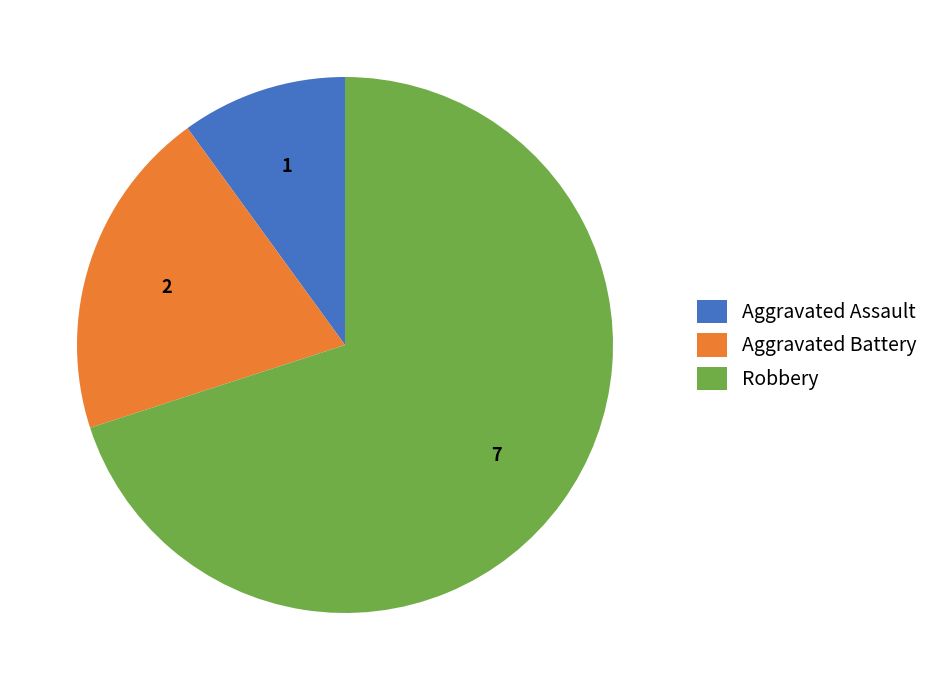

Count the number of slices in the pie.

3